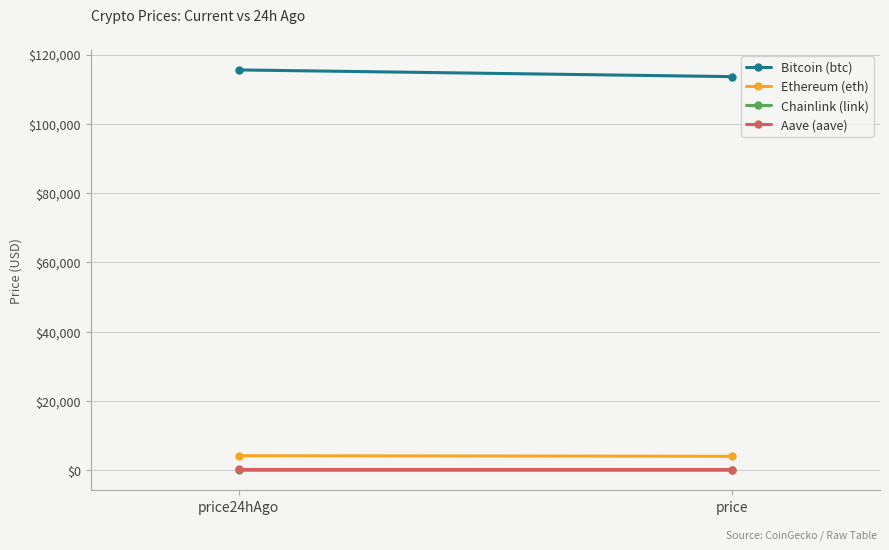

What is the total value across all series at price24hAgo?

120049.1